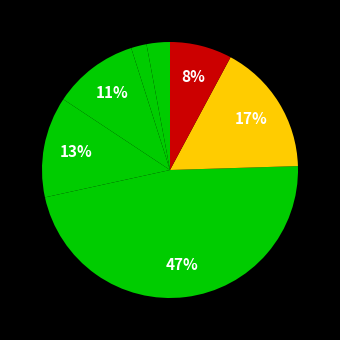

Count the number of slices in the pie.

7